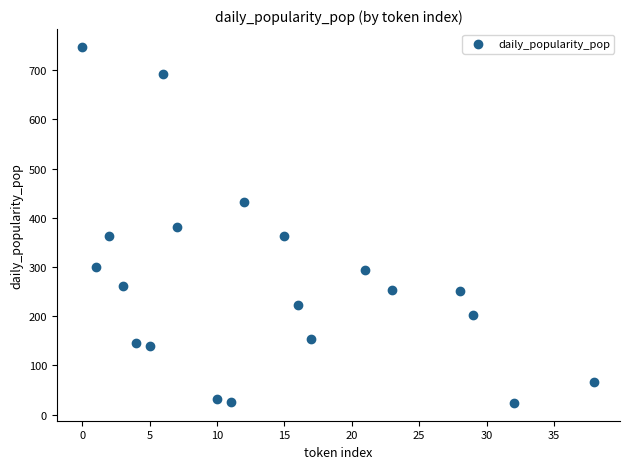

What is the range of Y values (max minus min)?

723.6